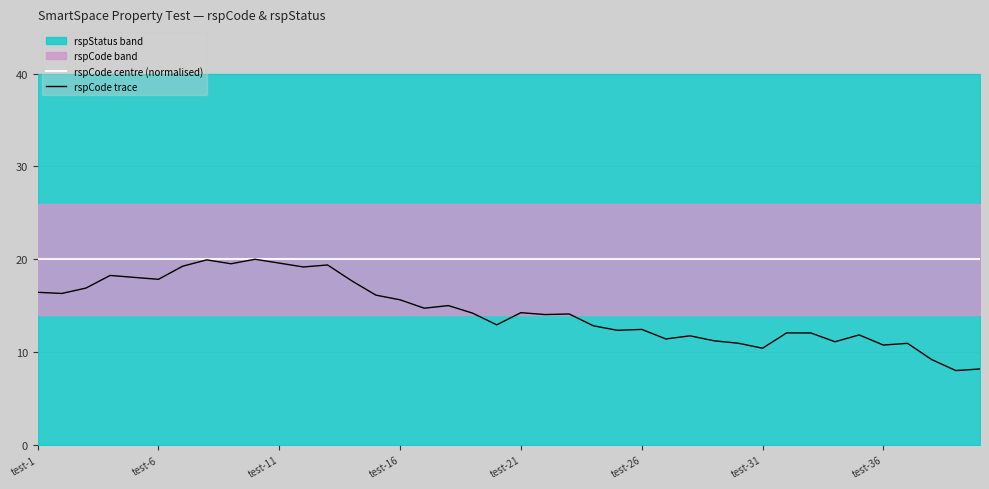

What is the lowest value of the rspCode trace series?

8.0